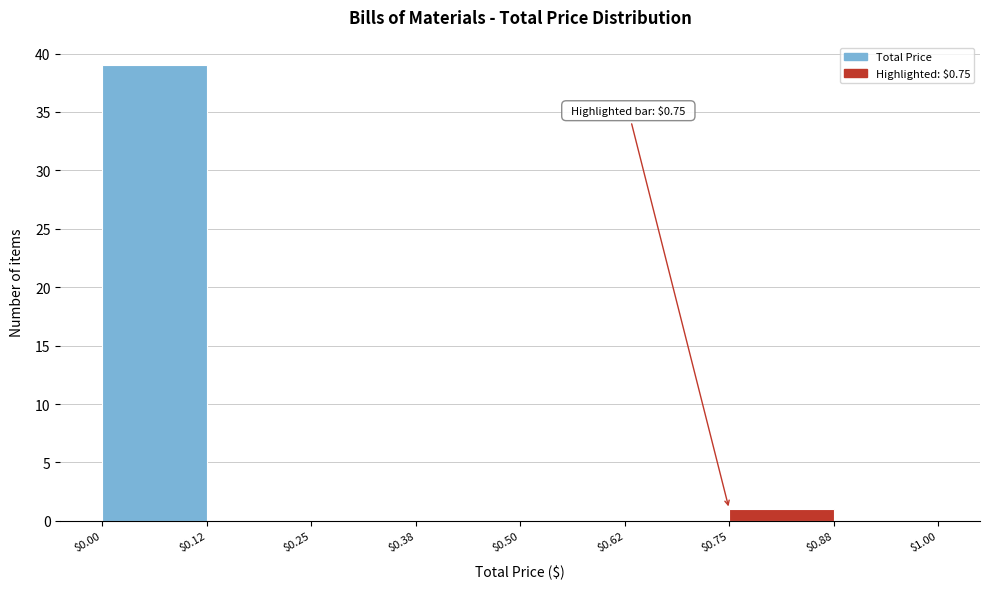

Over which range of the x-axis is the bar tallest?

$0.00 to $0.12